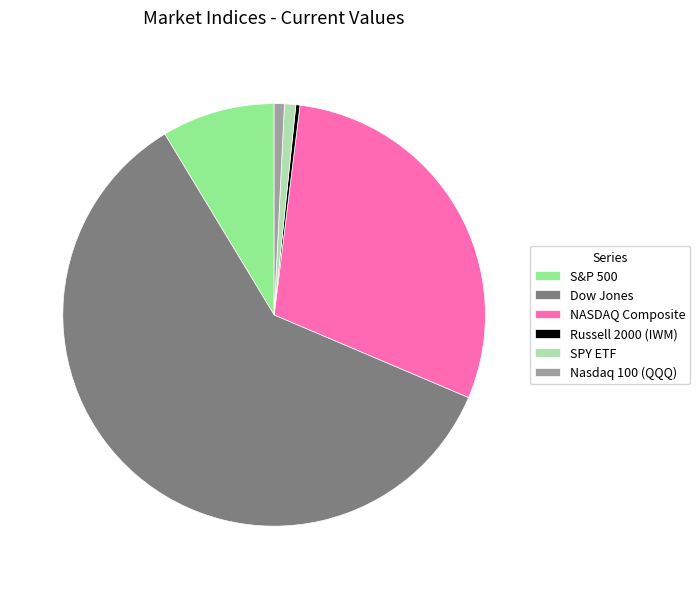

Which category has the biggest portion of the pie?

Dow Jones